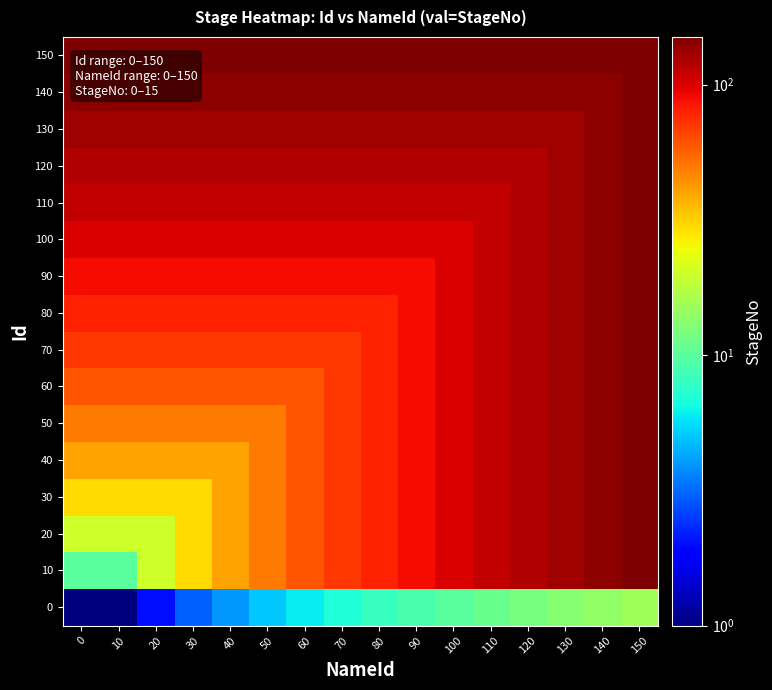

What is the maximum value shown in the chart?

150.0